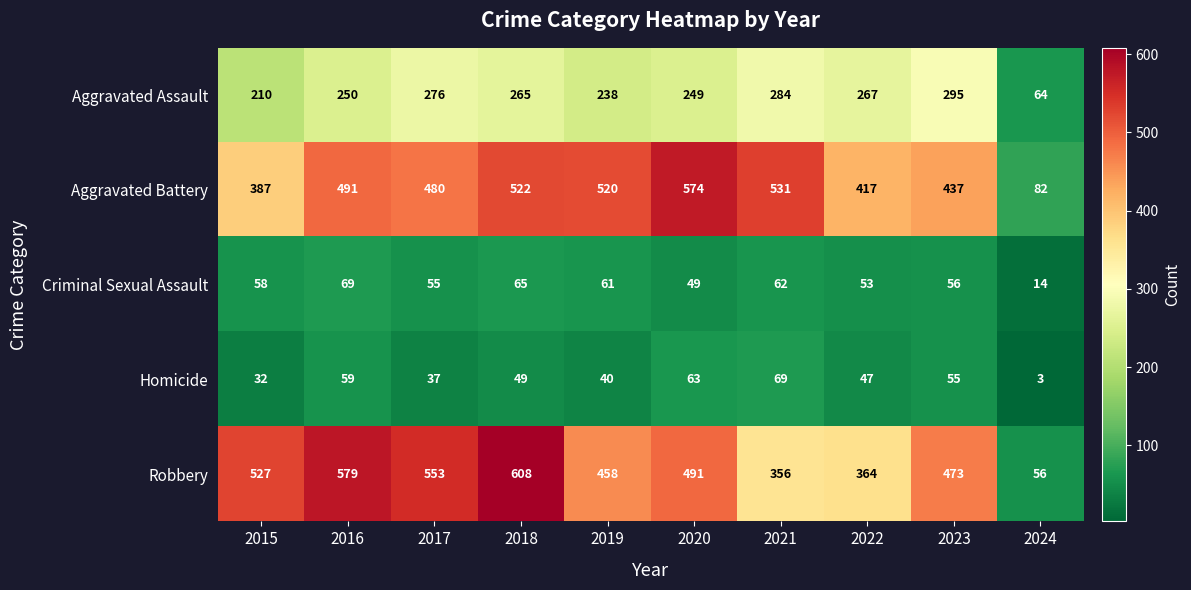

Is it true that Robbery equals 724 at 2020?

False